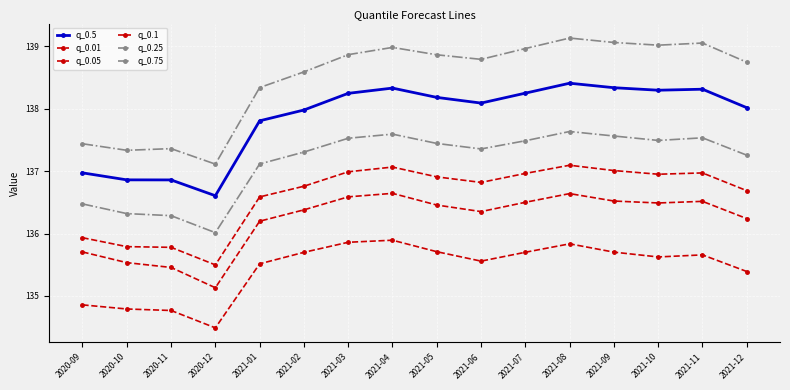

How many values in the q_0.05 series exceed 136?

12